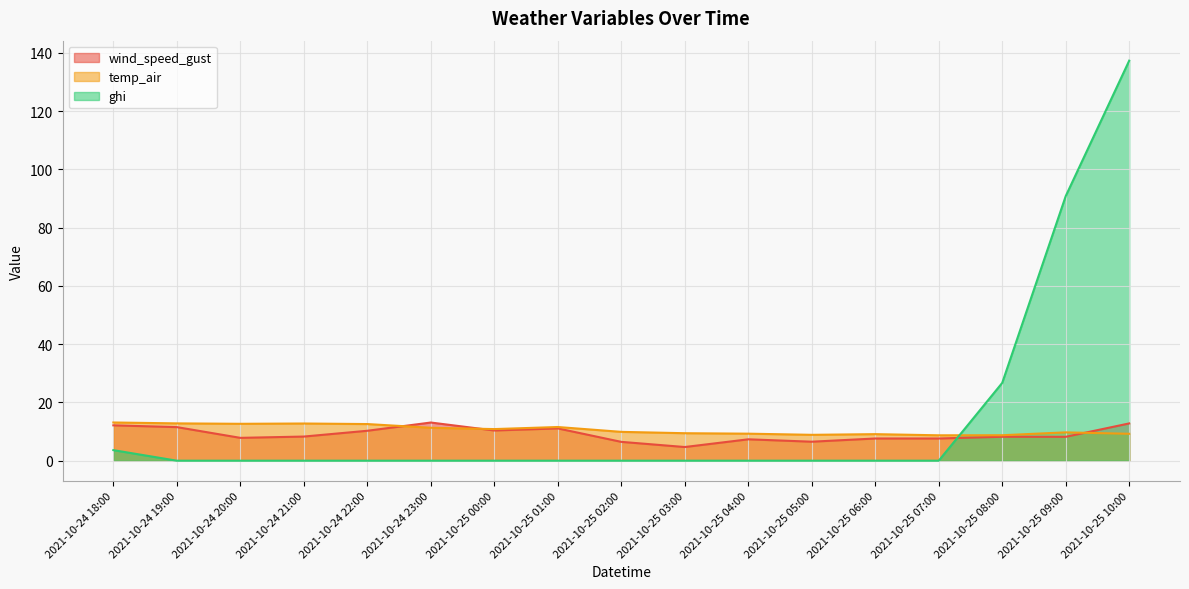

Does the chart display data point markers on the line(s)?

No